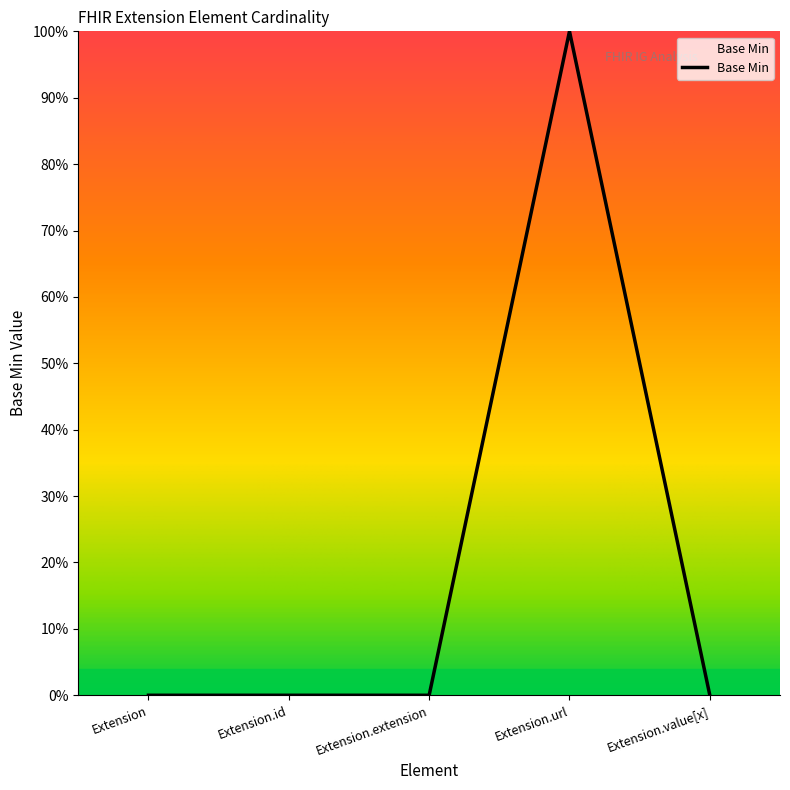

Does the chart display data point markers on the line(s)?

No